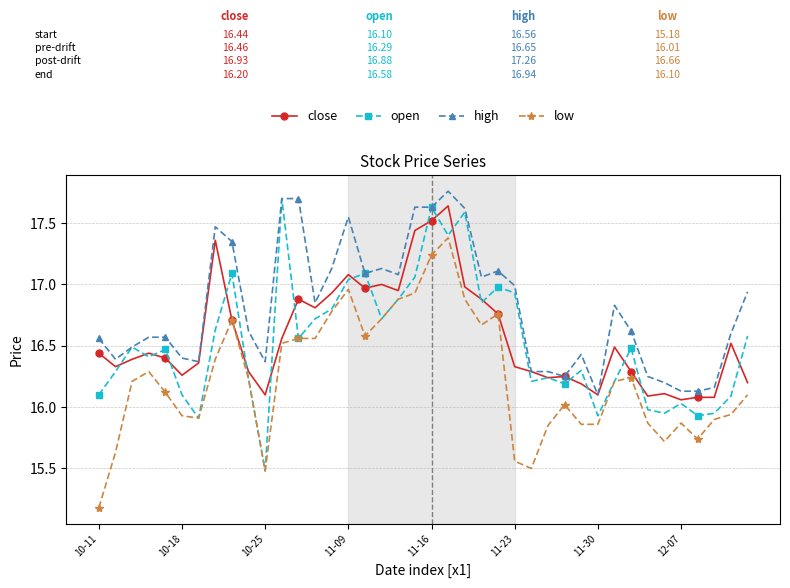

True or false: high and low intersect in this chart.

False